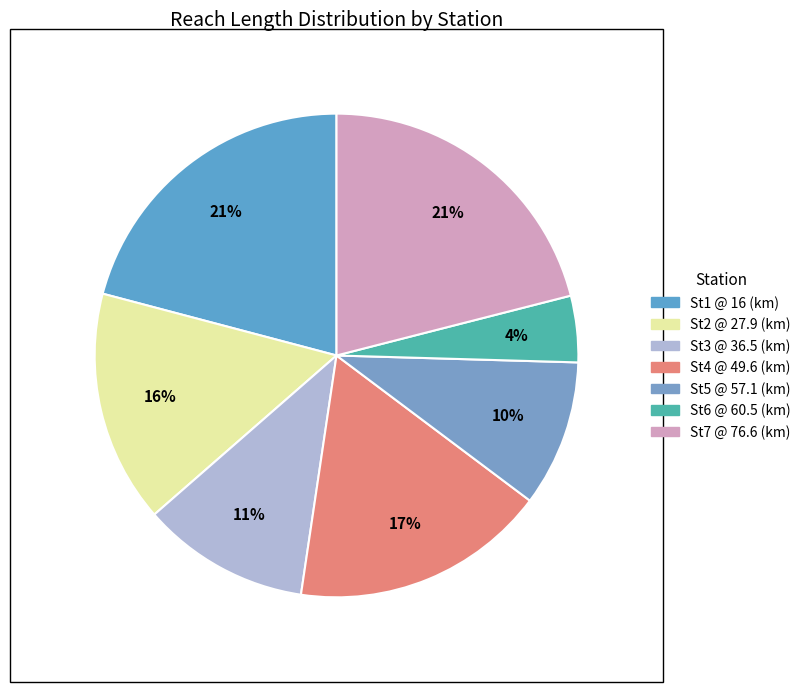

Approximately how many times larger is the value at St6 @ 60.5 (km) compared to St7 @ 76.6 (km)?

0.2